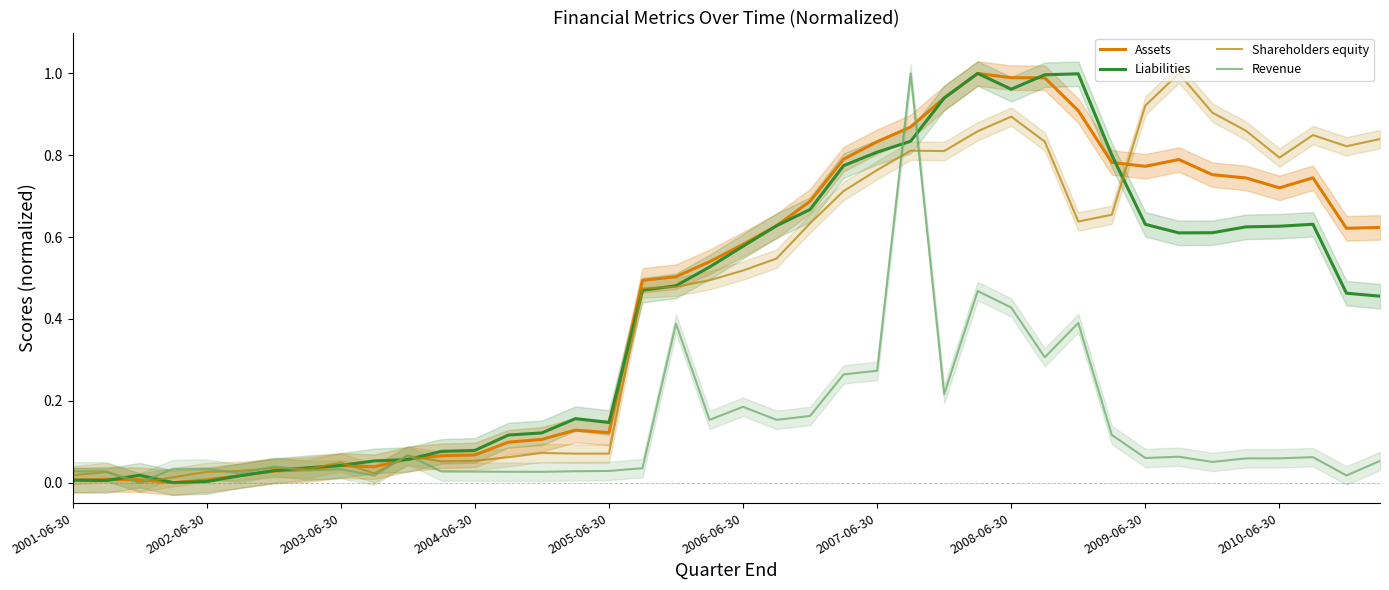

What is the maximum value shown in the chart?

1.0